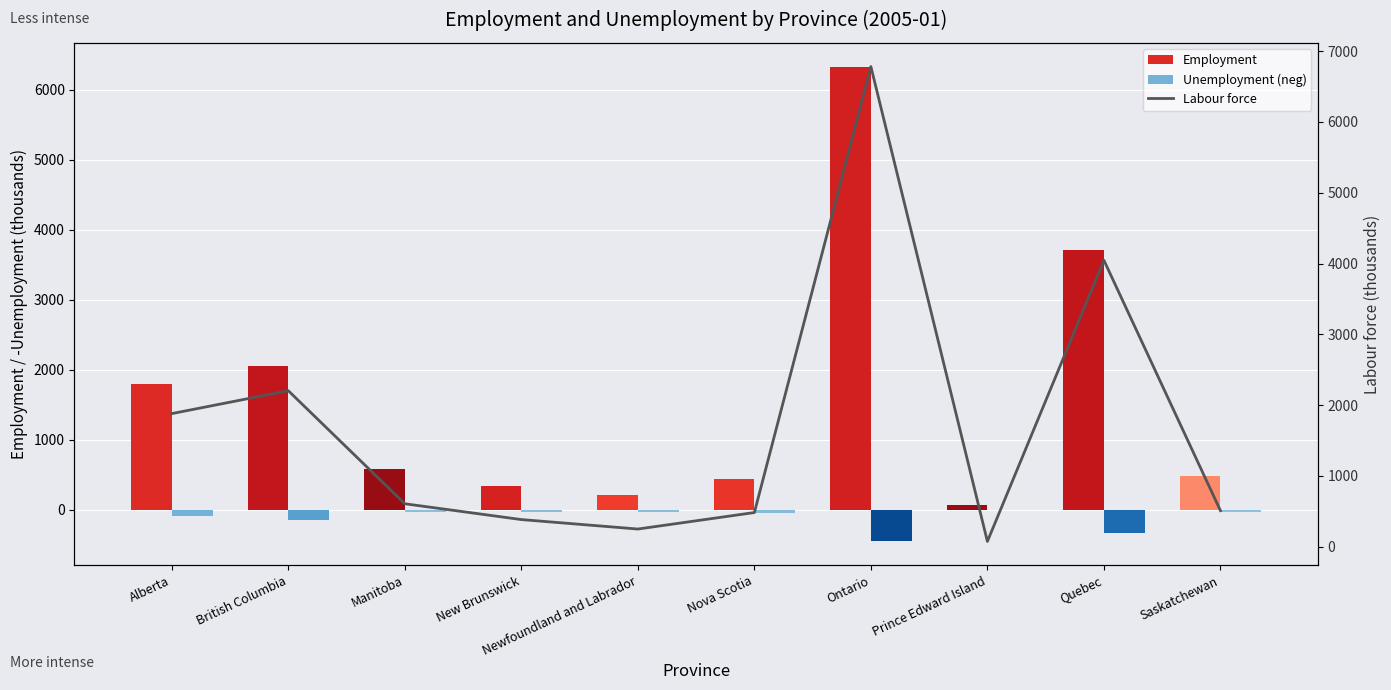

Are the bars horizontal?

No